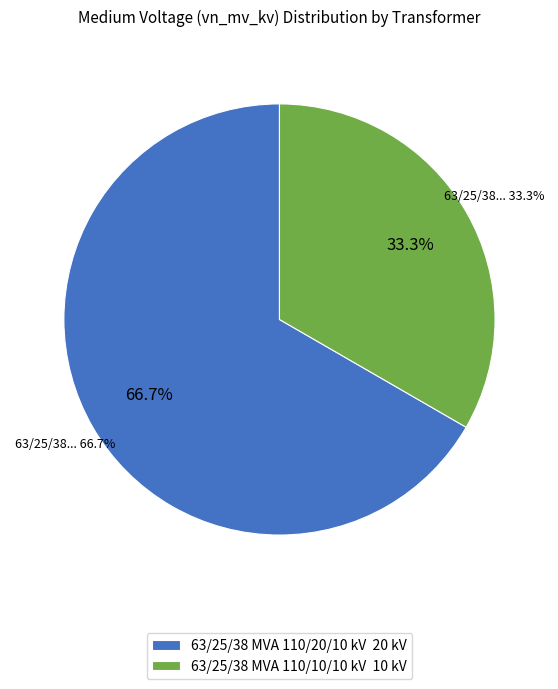

Rank the categories by value from lowest to highest.

63/25/38 MVA 110/10/10 kV, 63/25/38 MVA 110/20/10 kV